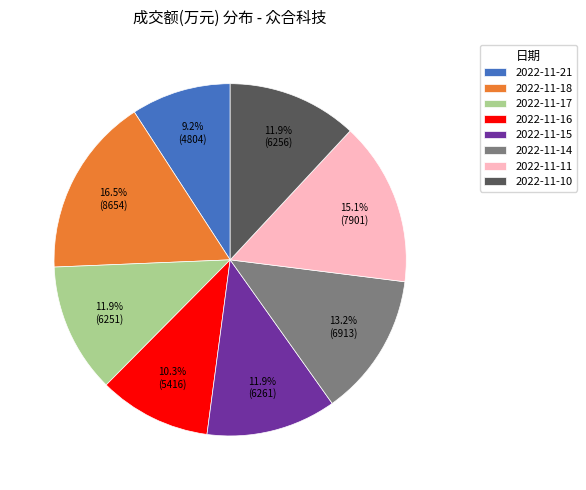

True or false: 2022-11-16 accounts for 1% of the total.

False